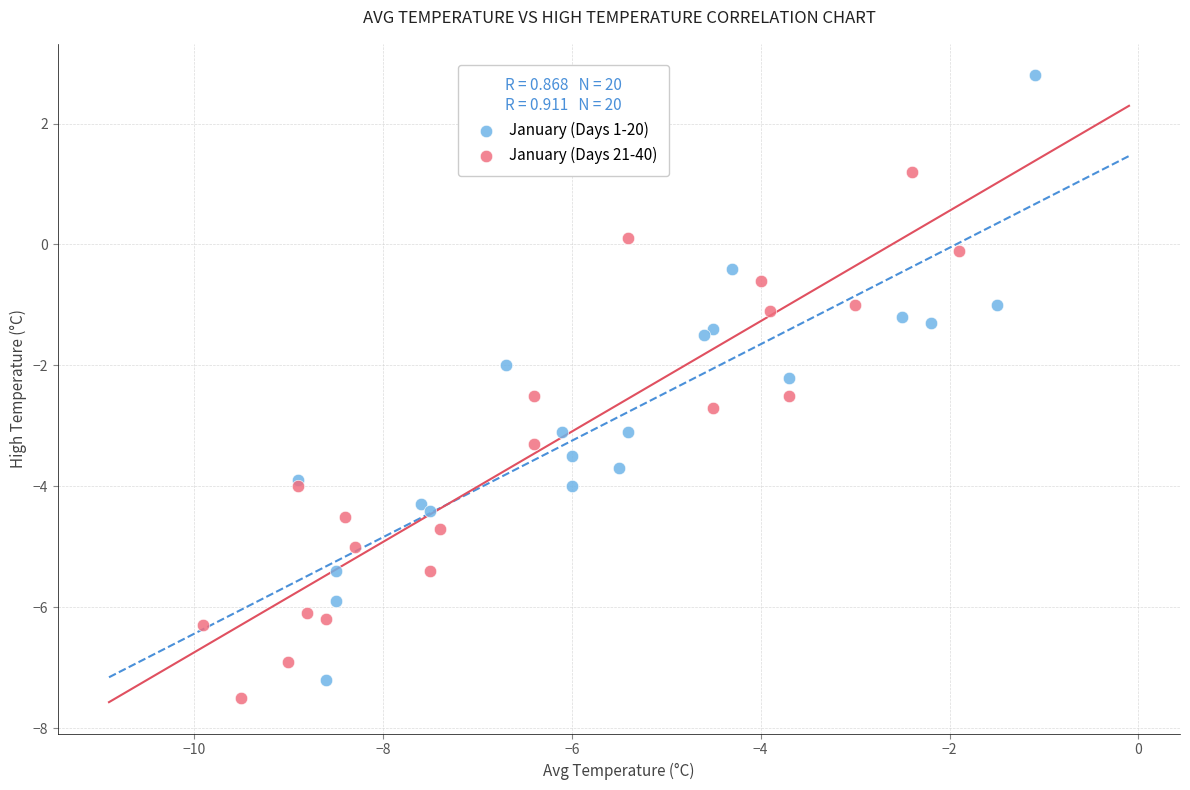

Which series has the largest Y range (max minus min)?

January (Days 1-20)